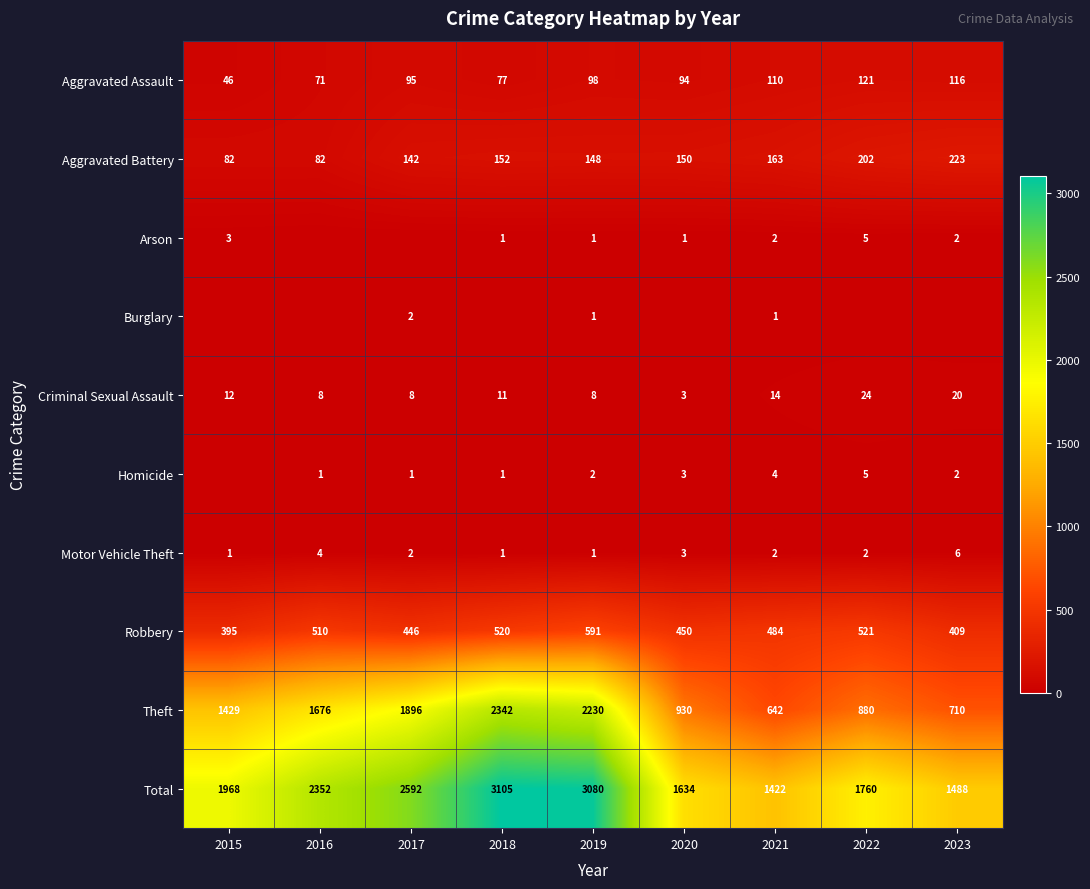

At which label does Criminal Sexual Assault first exceed 11?

2015